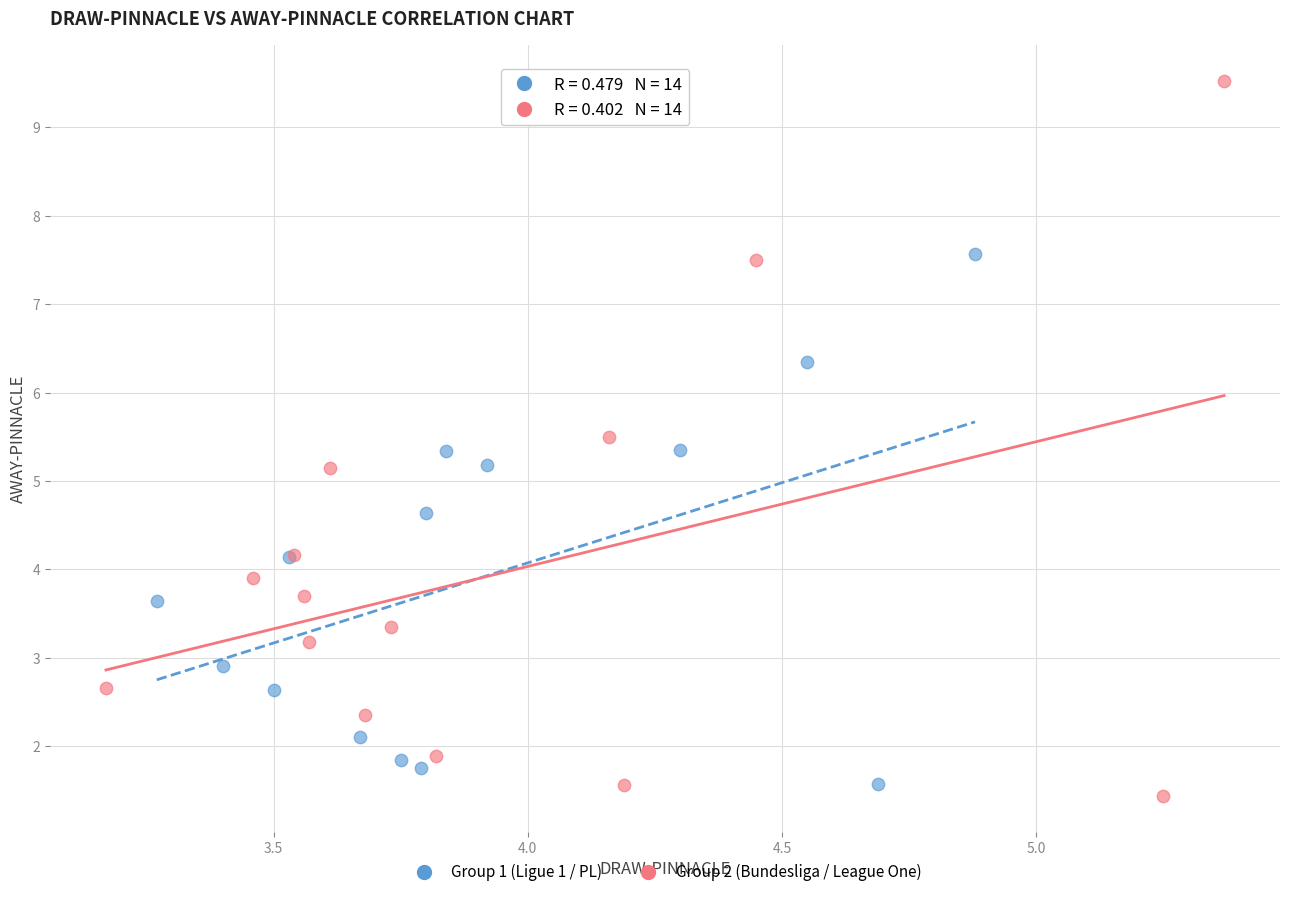

Which series contains the highest Y value?

Group 2 (Bundesliga / League One)